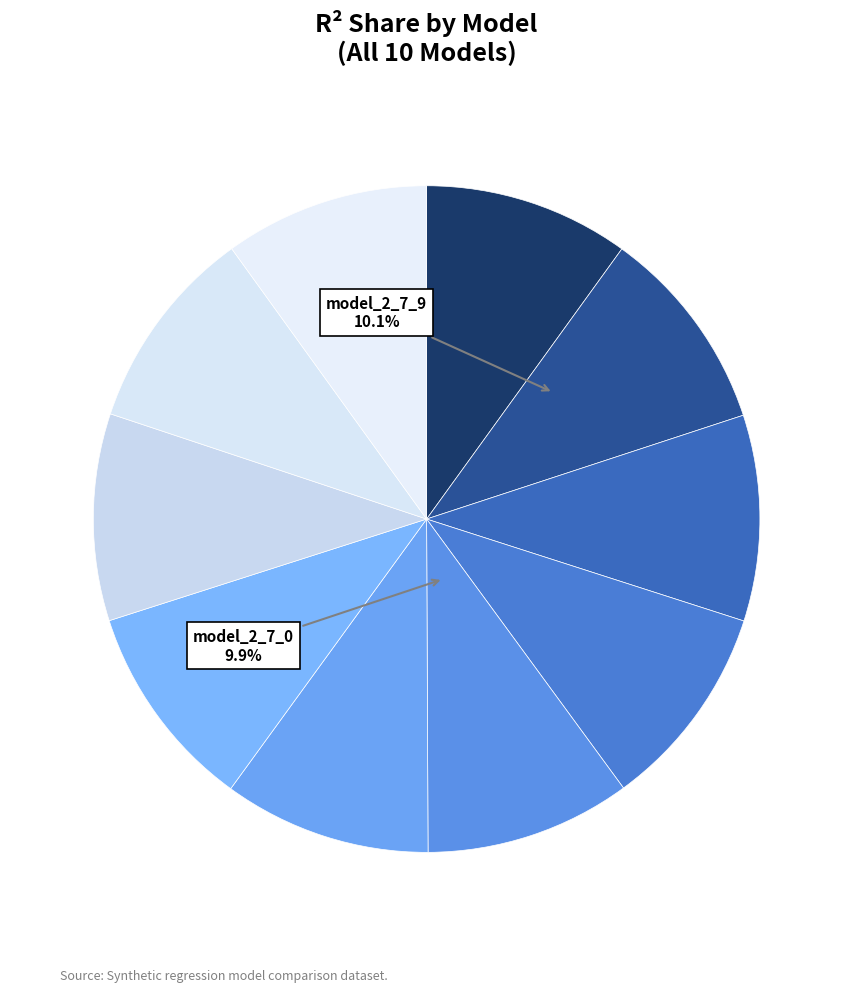

Rank the categories by value from highest to lowest.

model_2_7_9, model_2_7_8, model_2_7_7, model_2_7_6, model_2_7_5, model_2_7_4, model_2_7_3, model_2_7_2, model_2_7_1, model_2_7_0